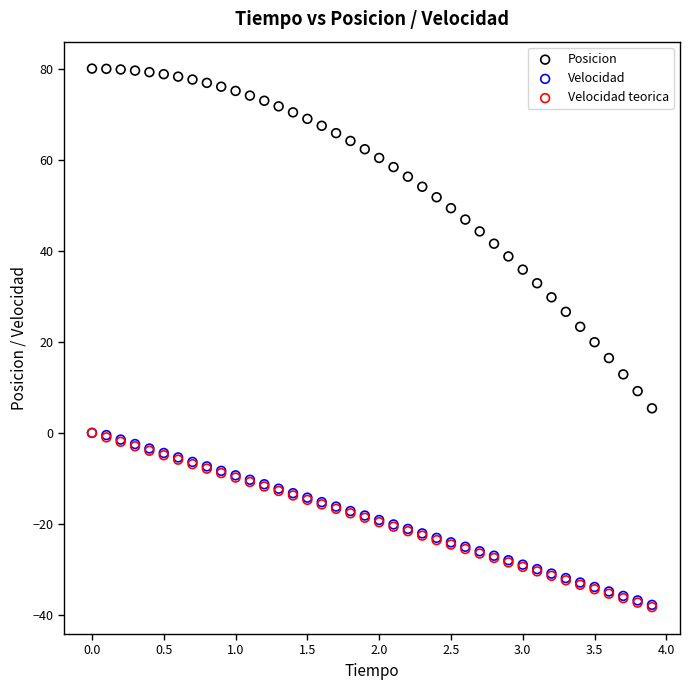

What are all the series names shown in the legend?

Posicion, Velocidad, Velocidad teorica